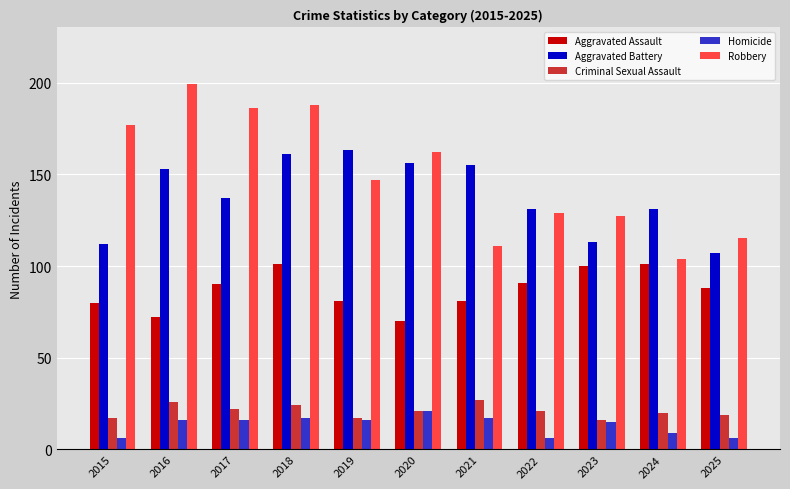

Where does the Aggravated Battery series first go above 137?

2016